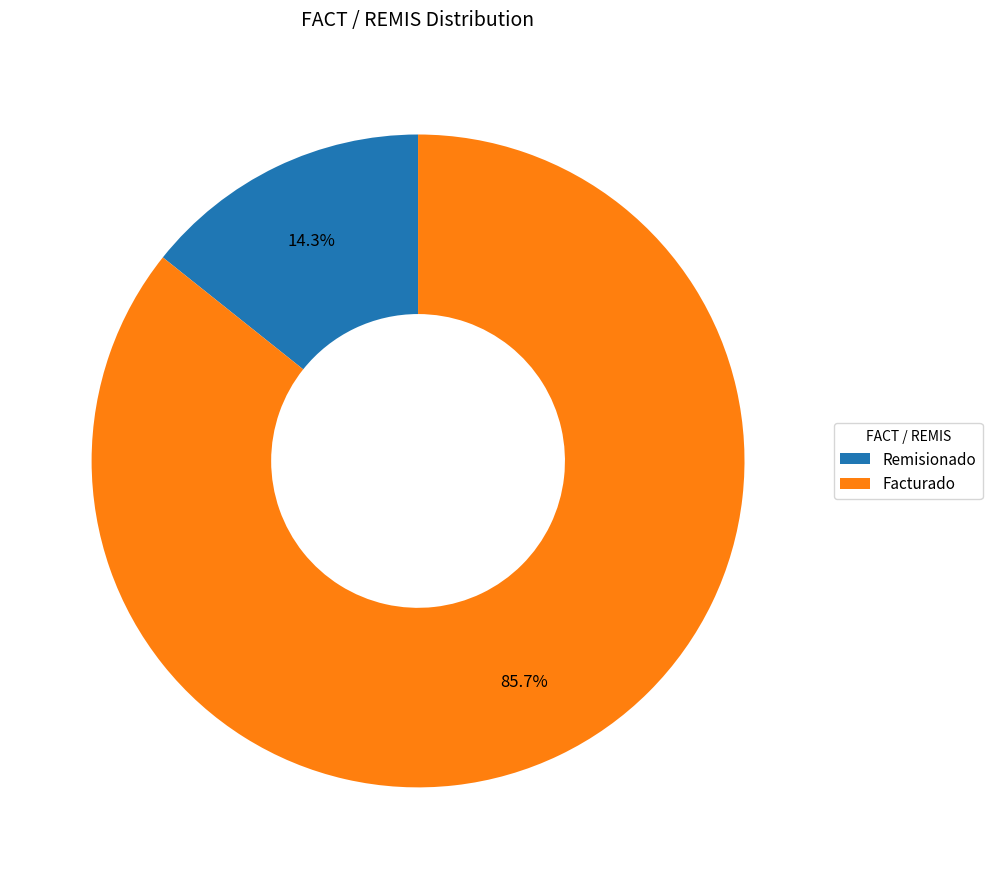

Rank the categories by value from lowest to highest.

Remisionado, Facturado